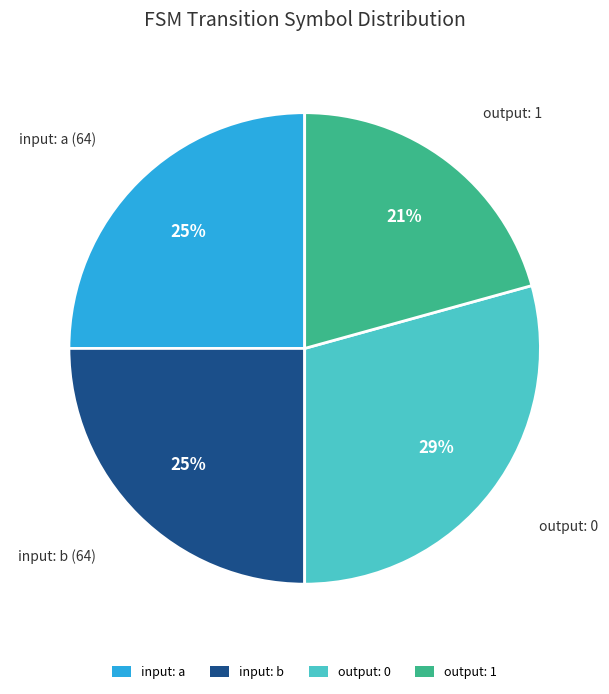

Which slice is the largest?

output: 0